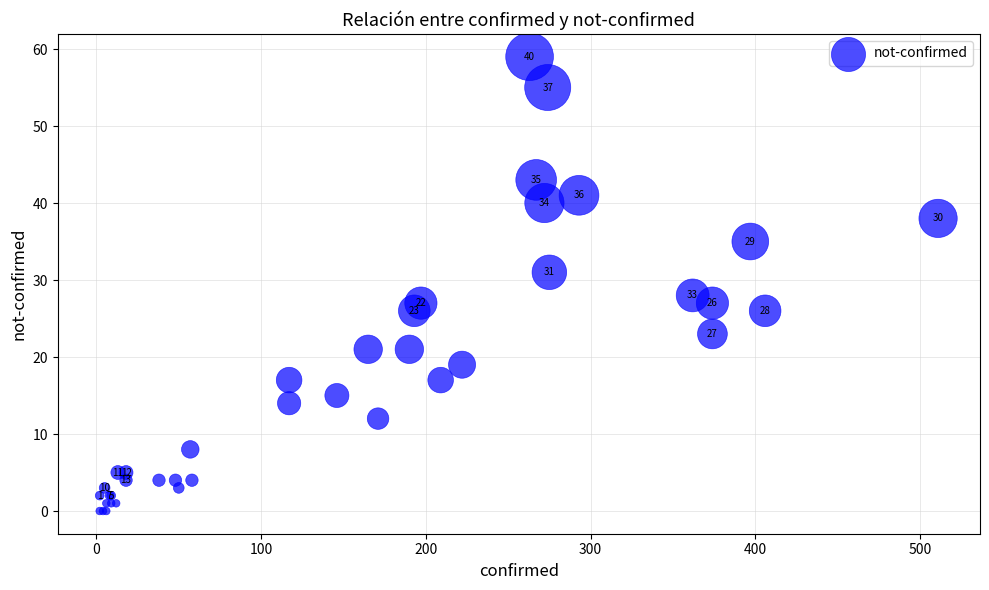

What Y value in the scatter plot is closest to 29?

28